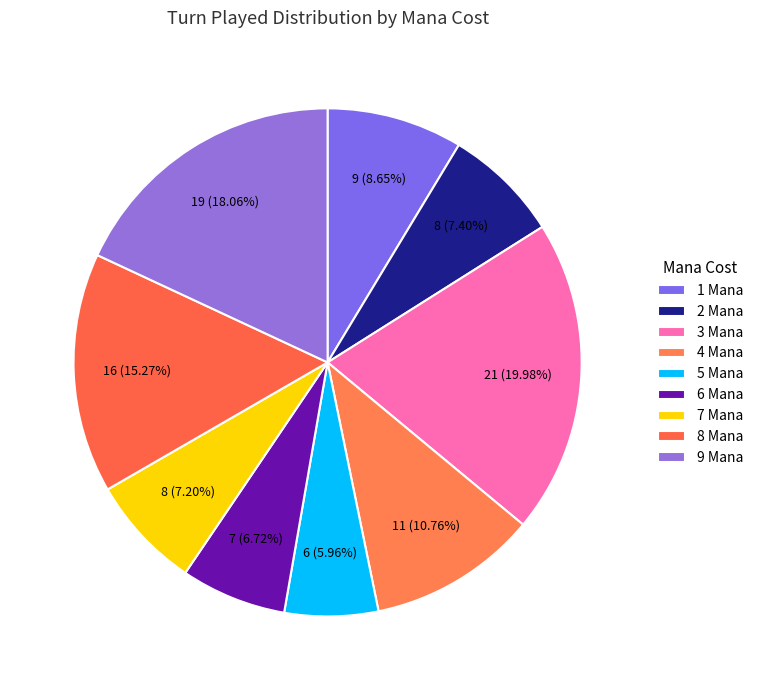

How many slices are in this pie chart?

9